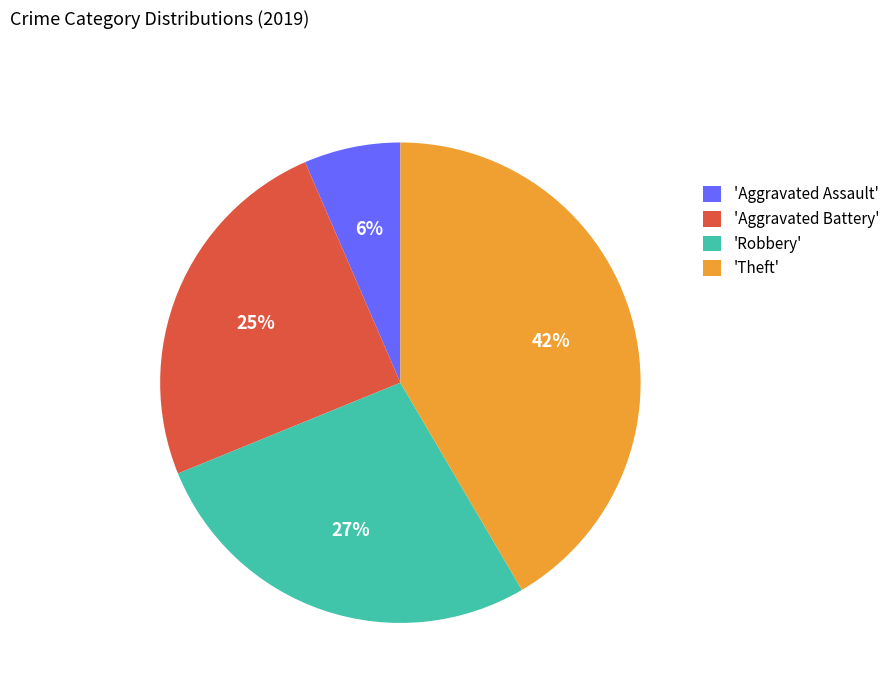

Combined, do 'Aggravated Battery' and 'Aggravated Assault' account for over 50%?

No